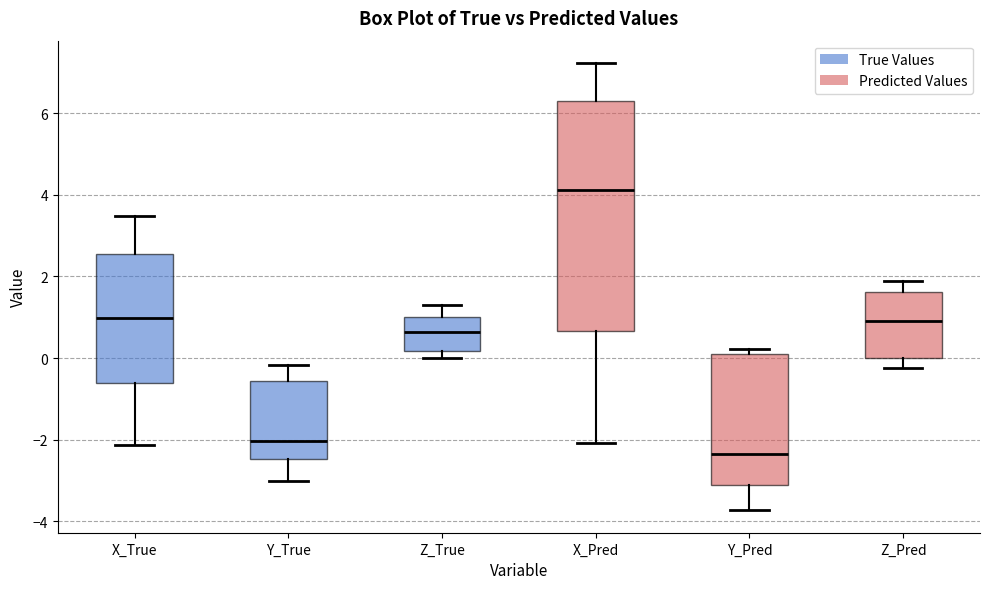

Comparing the boxes themselves (not the whiskers), which one is the tallest?

X_Pred